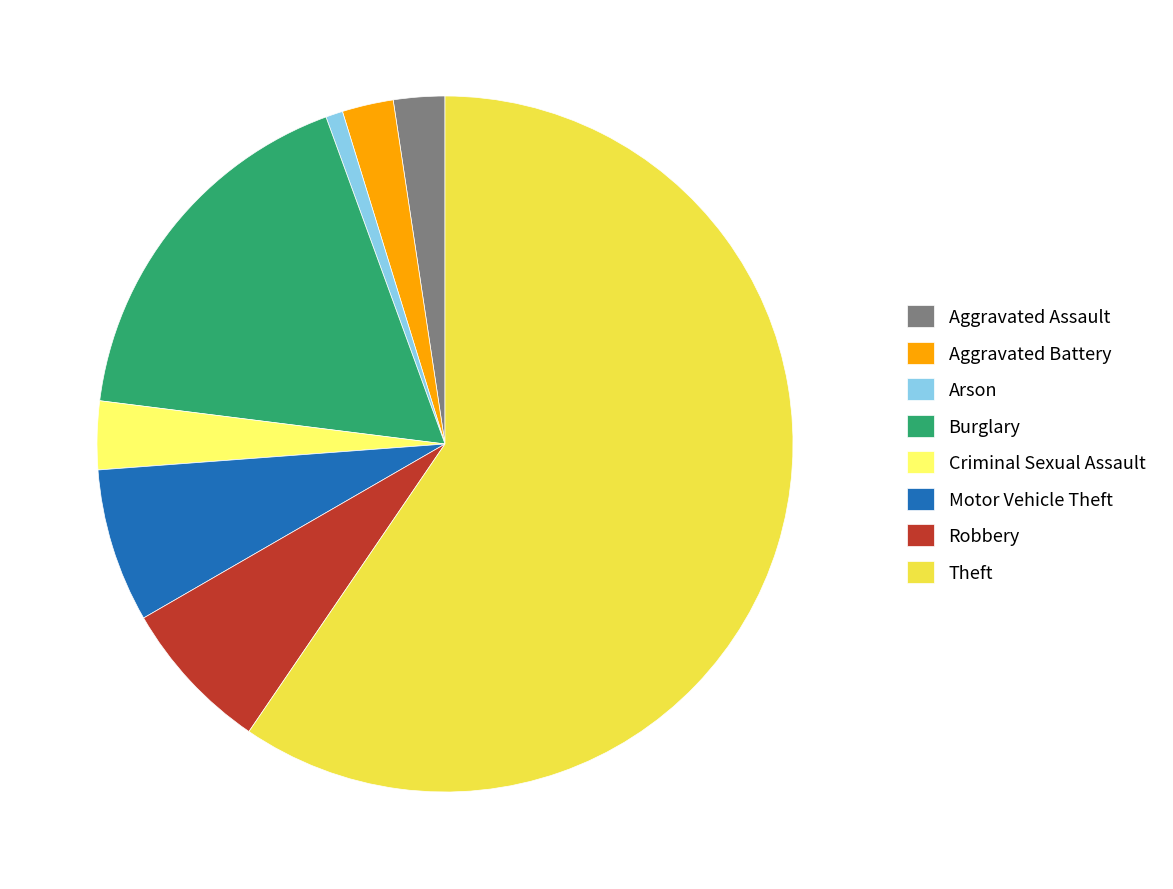

Is it true that Robbery is 1% of the pie?

False